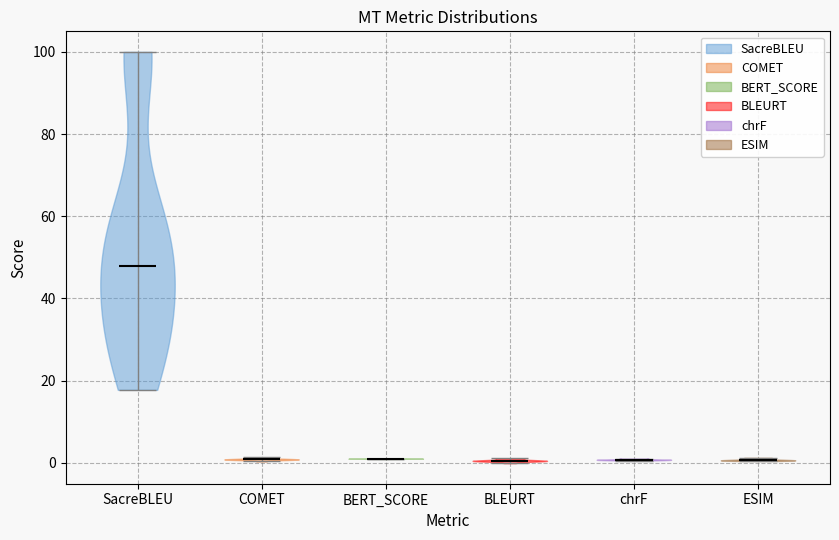

What is the lowest point the violin for COMET reaches on the y-axis? The values are not printed on the chart, so give them approximately, as read against the axis.

0